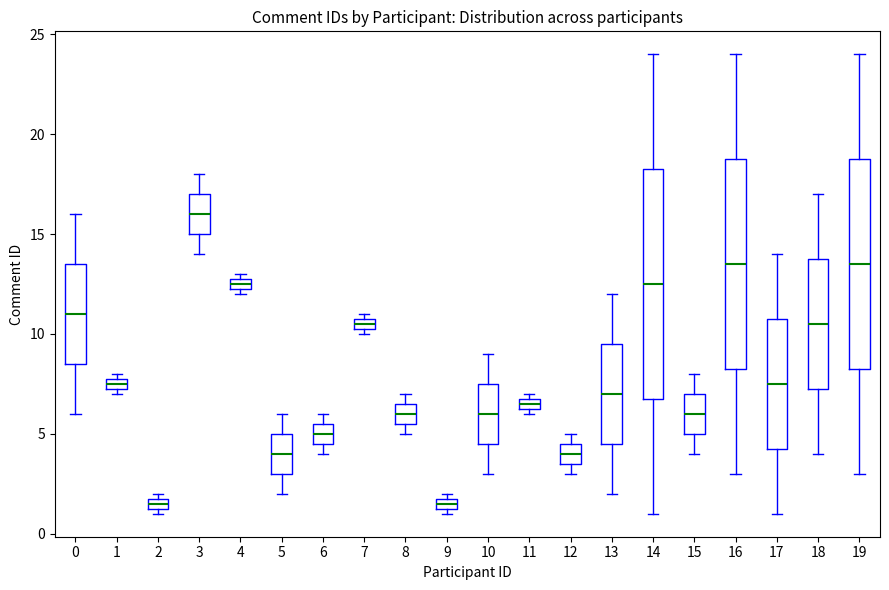

Comparing the boxes themselves (not the whiskers), which one is the tallest?

14